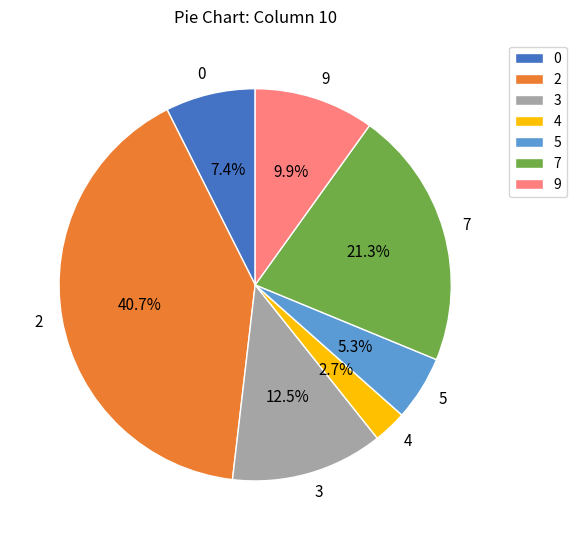

What is the smallest slice in the pie chart?

4